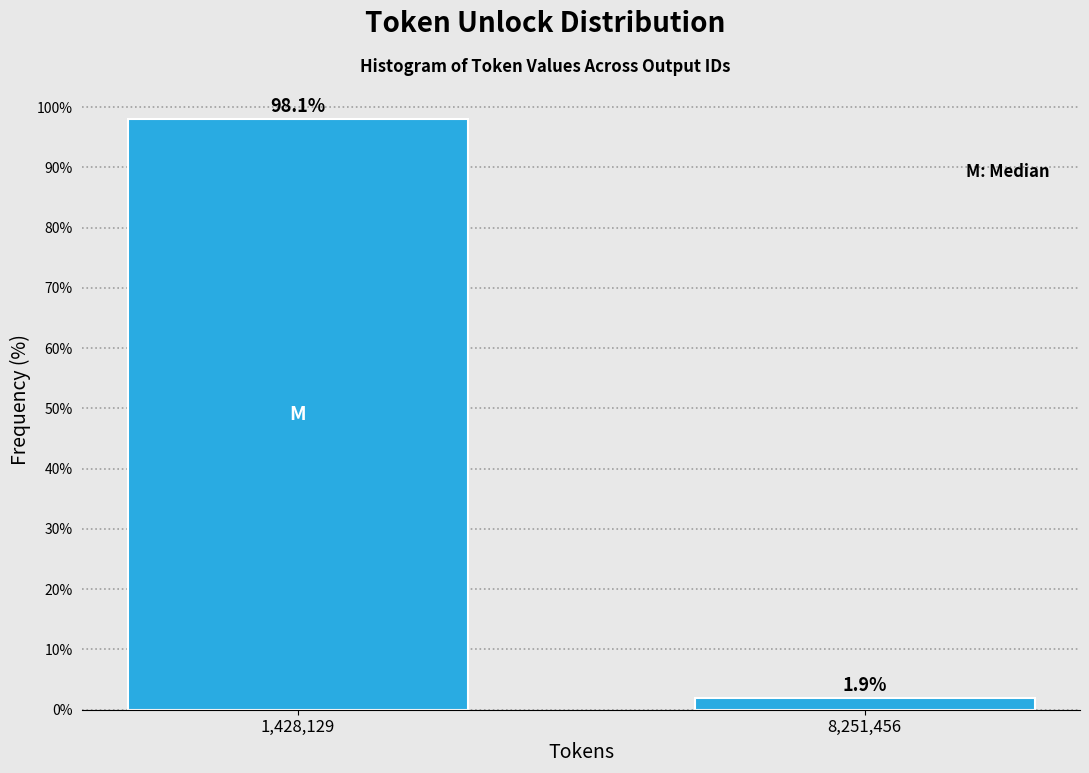

Reading left to right, list all the values displayed in this chart.

1,428,129=98.1	8,251,456=1.9